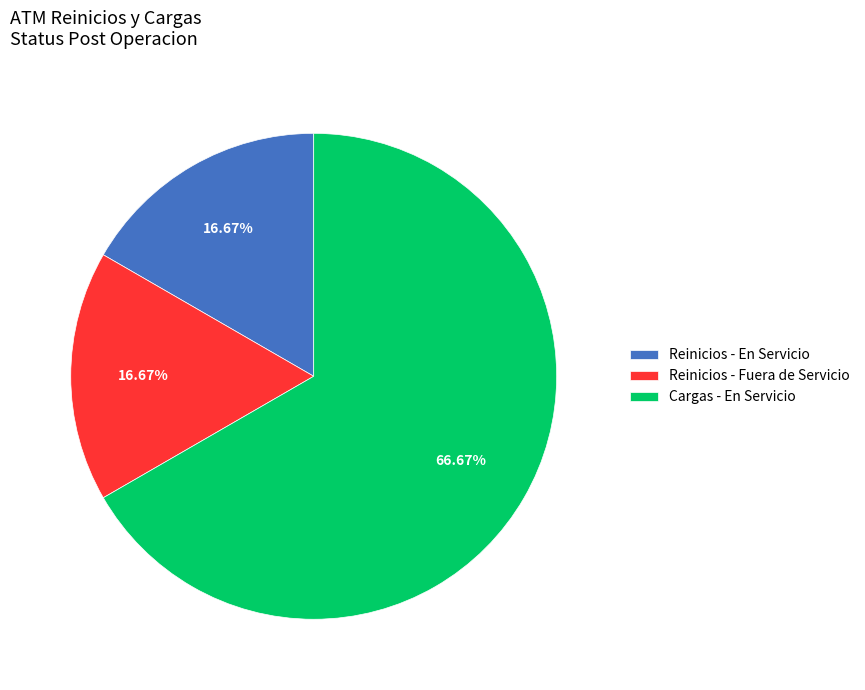

What is the ratio of the value at Cargas - En Servicio to the value at Reinicios - Fuera de Servicio?

4.0